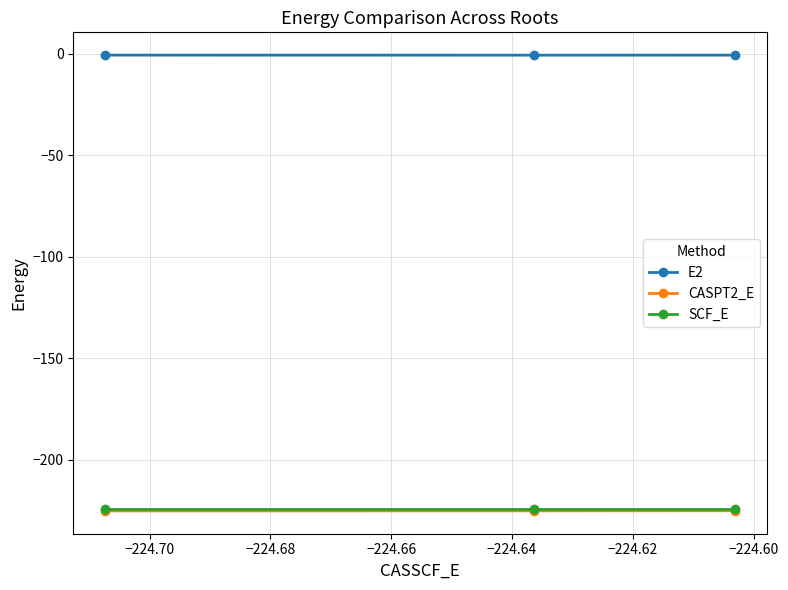

How many data points does each series have?

3